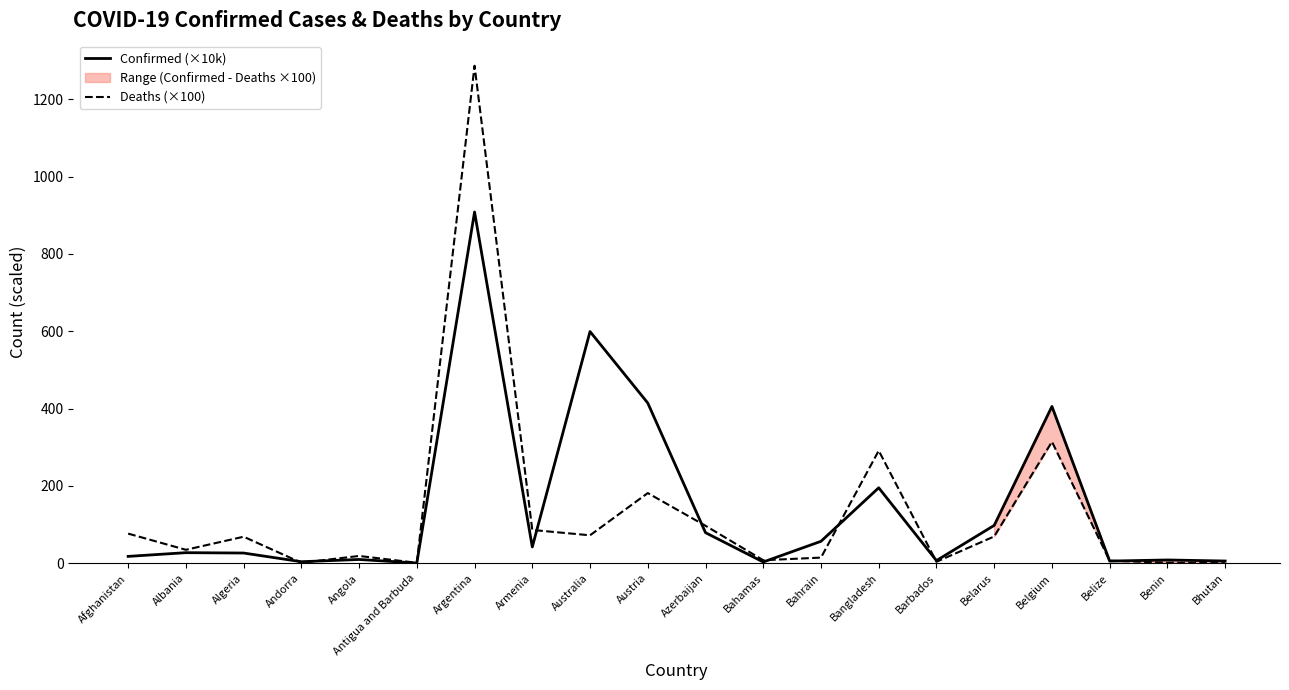

Reading right to left, list all the values displayed in this chart.

Confirmed (×10k): Bhutan=5.9	Benin=8.6	Belize=5.7	Belgium=405.6	Belarus=98.0	Barbados=7.0	Bangladesh=195.3	Bahrain=56.9	Bahamas=3.4	Azerbaijan=79.3	Austria=414.5	Australia=599.2	Armenia=42.3	Argentina=908.4	Antigua and Barbuda=0.8	Angola=9.9	Andorra=4.1	Algeria=26.6	Albania=27.5	Afghanistan=17.9
Deaths (×100): Bhutan=0.2	Benin=1.6	Belize=6.8	Belgium=314.4	Belarus=69.5	Barbados=4.0	Bangladesh=291.3	Bahrain=14.8	Bahamas=8.0	Azerbaijan=97.1	Austria=181.6	Australia=72.4	Armenia=86.2	Argentina=1286.5	Antigua and Barbuda=1.4	Angola=19.0	Andorra=1.5	Algeria=68.8	Albania=35.0	Afghanistan=76.8